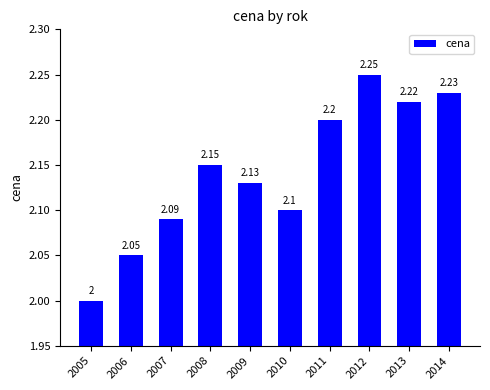

What value does the data have at 2014?

2.2